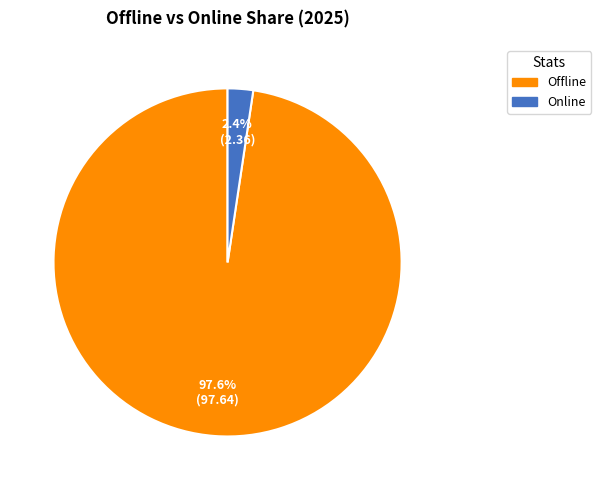

Do Offline and Online together represent more than half of the pie?

Yes